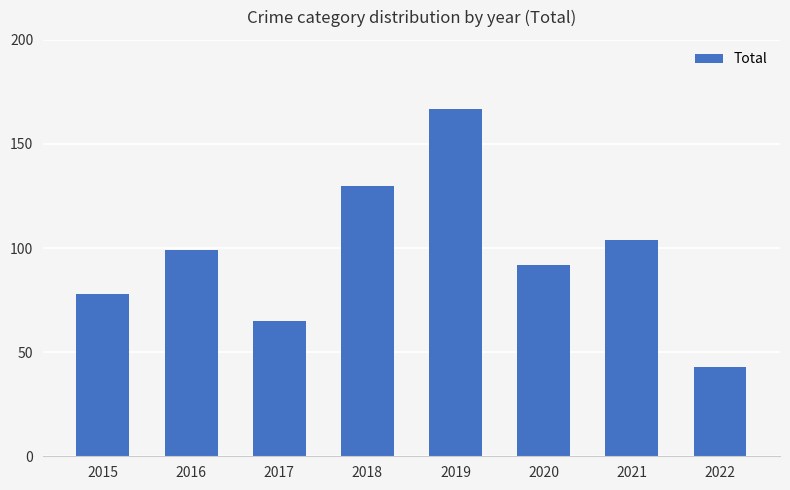

What value does the data have at 2016, to the nearest 50?

100